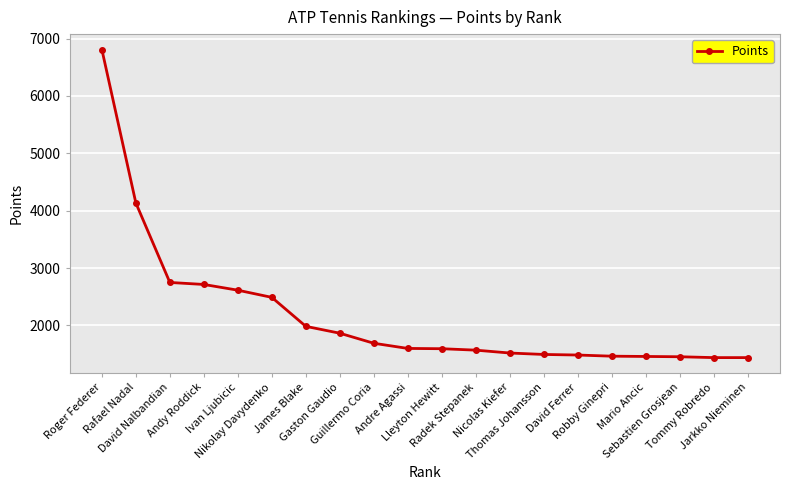

The value at Guillermo Coria is 2272. True or false?

False